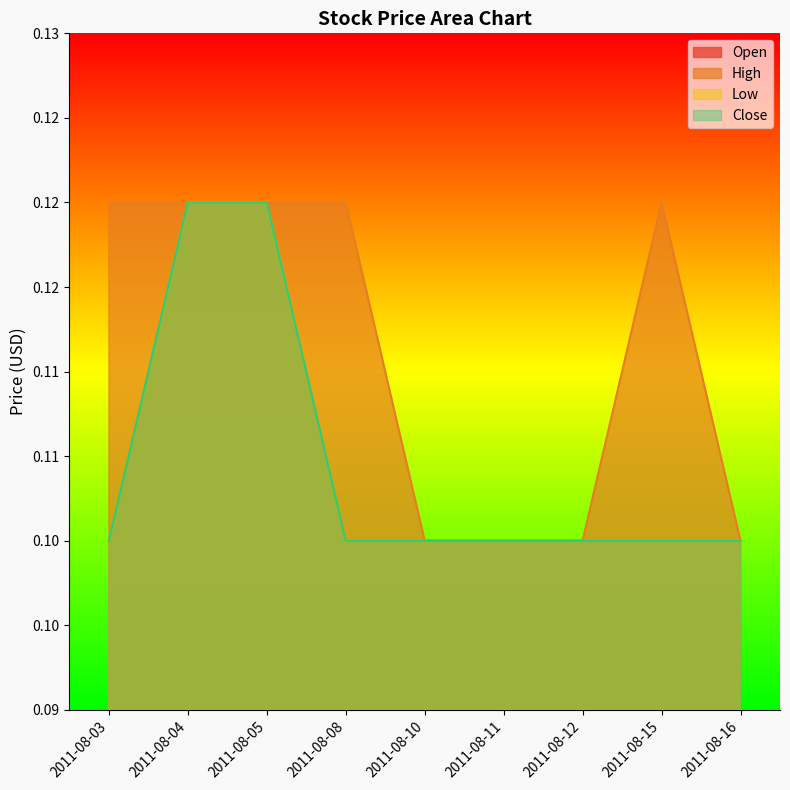

Reading left to right, list all the values displayed in this chart.

Open: 2011-08-03=0.1	2011-08-04=0.1	2011-08-05=0.1	2011-08-08=0.1	2011-08-10=0.1	2011-08-11=0.1	2011-08-12=0.1	2011-08-15=0.1	2011-08-16=0.1
High: 2011-08-03=0.1	2011-08-04=0.1	2011-08-05=0.1	2011-08-08=0.1	2011-08-10=0.1	2011-08-11=0.1	2011-08-12=0.1	2011-08-15=0.1	2011-08-16=0.1
Low: 2011-08-03=0.1	2011-08-04=0.1	2011-08-05=0.1	2011-08-08=0.1	2011-08-10=0.1	2011-08-11=0.1	2011-08-12=0.1	2011-08-15=0.1	2011-08-16=0.1
Close: 2011-08-03=0.1	2011-08-04=0.1	2011-08-05=0.1	2011-08-08=0.1	2011-08-10=0.1	2011-08-11=0.1	2011-08-12=0.1	2011-08-15=0.1	2011-08-16=0.1